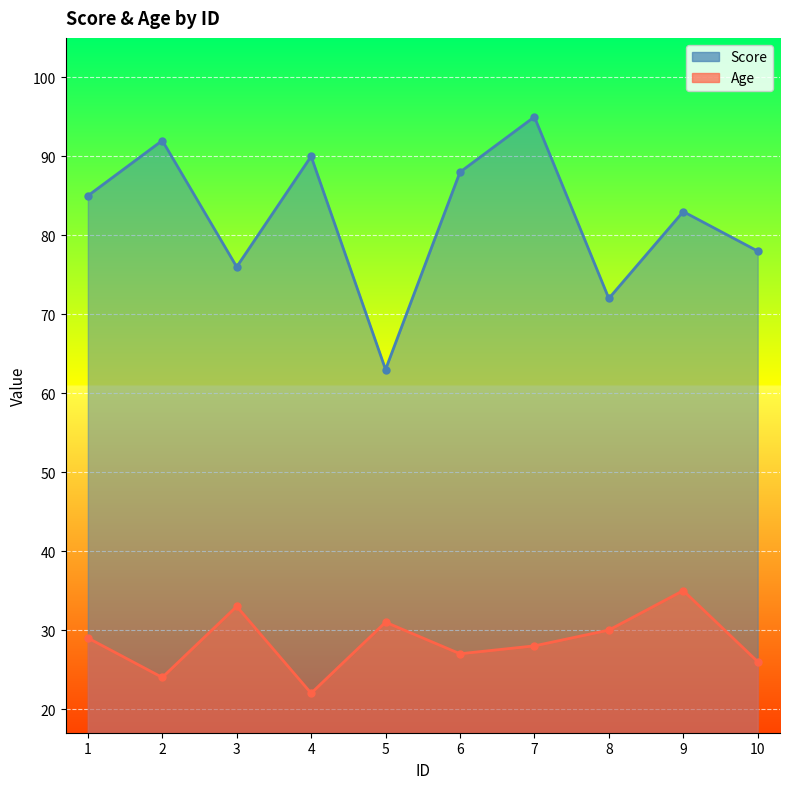

Which has a higher value, 8 or 4?

4